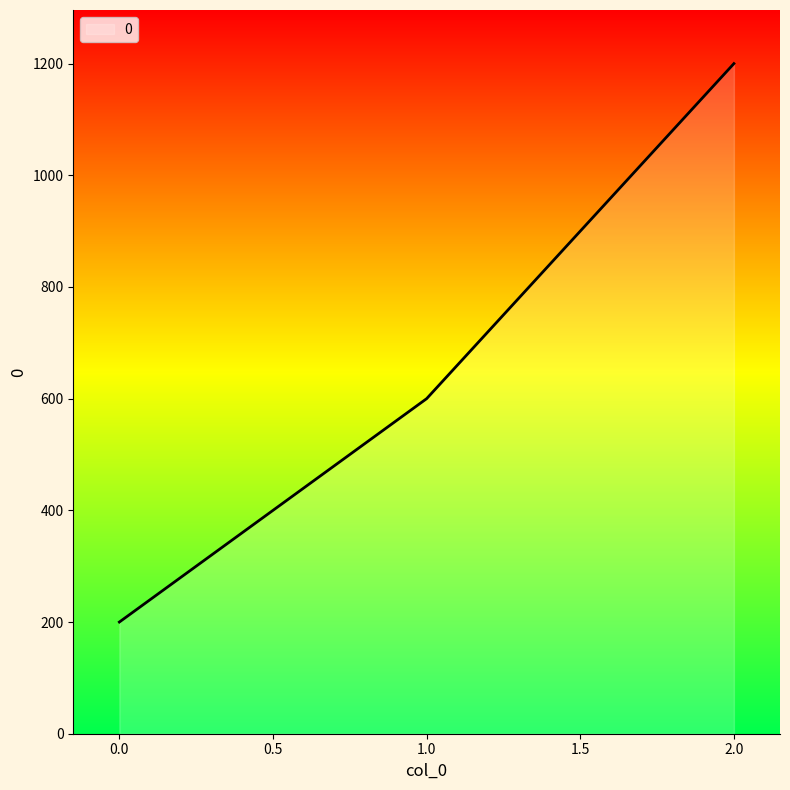

Rank the categories by value from lowest to highest.

0.0, 1.0, 2.0